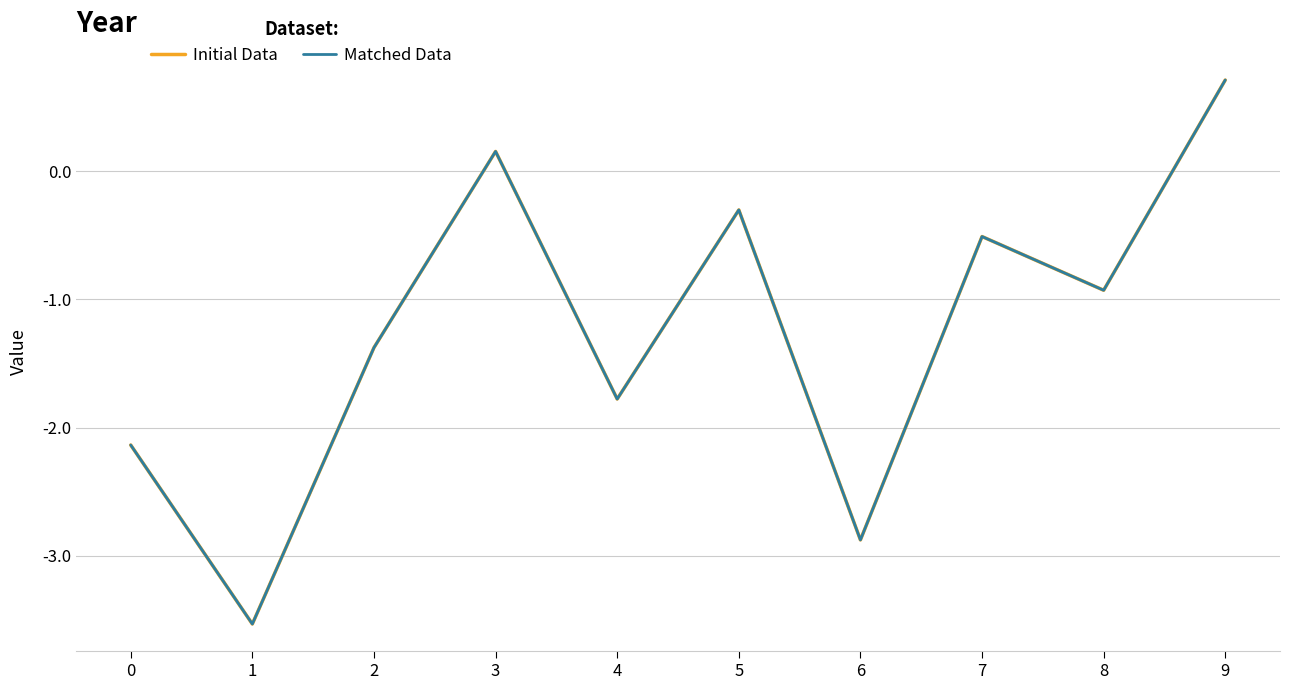

Is it true that Initial Data equals -0.3 at 5?

True